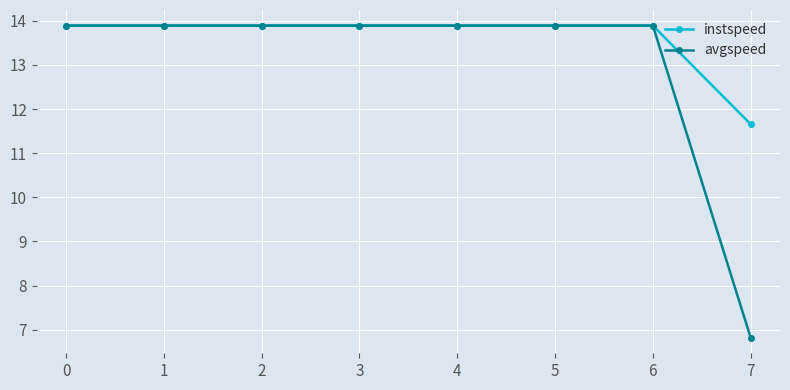

True or false: avgspeed has a value of 13.9 at 0.

True